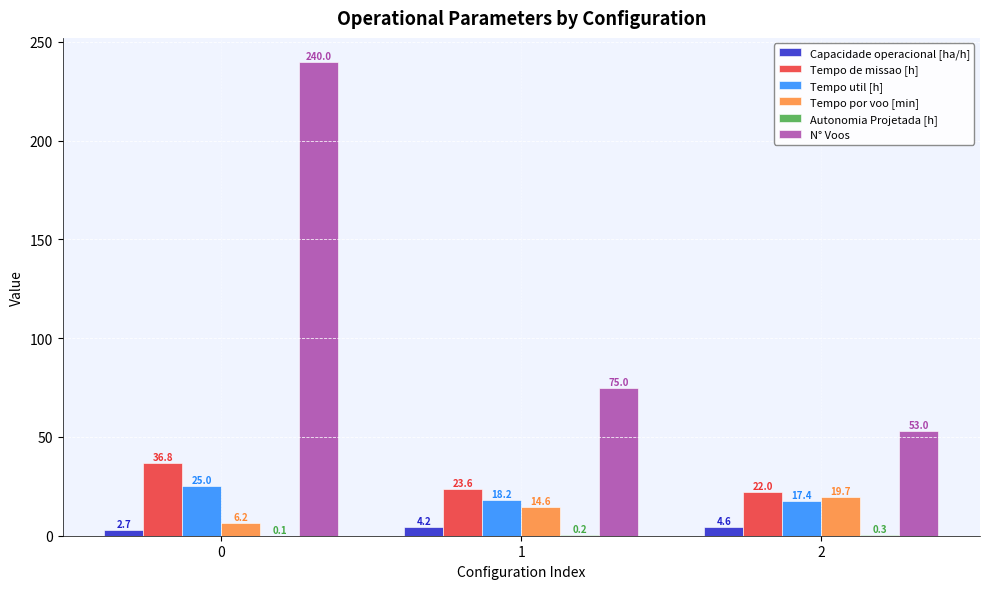

True or false: Tempo de missao [h] has a value of 23.6 at 1.

True